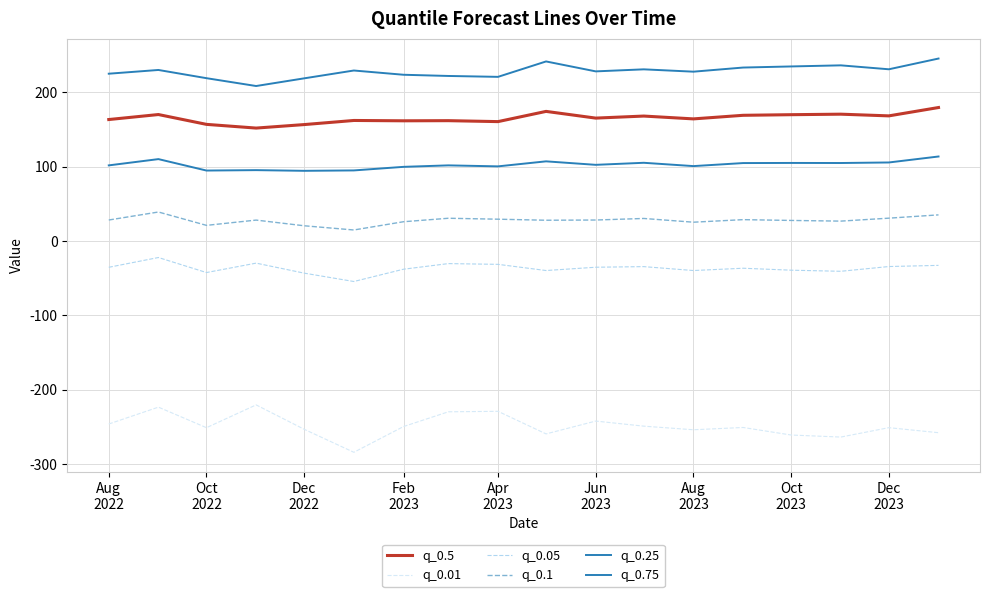

Which series has the widest spread of values?

q_0.01